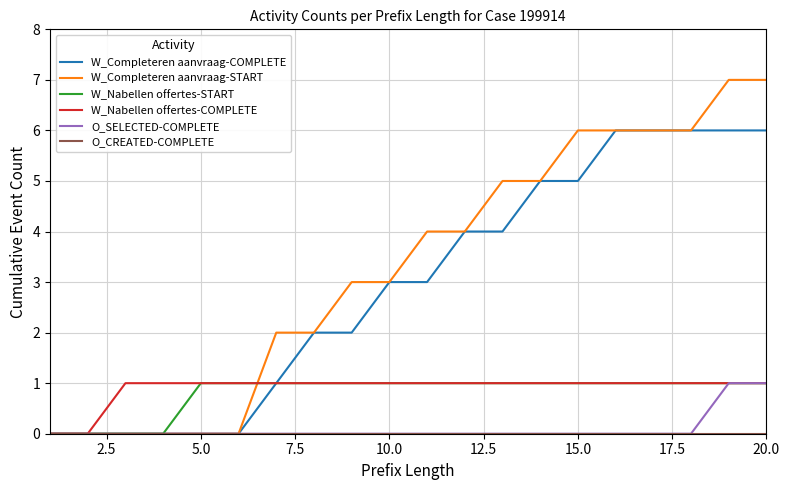

What is the highest value of the W_Completeren aanvraag-COMPLETE series?

6